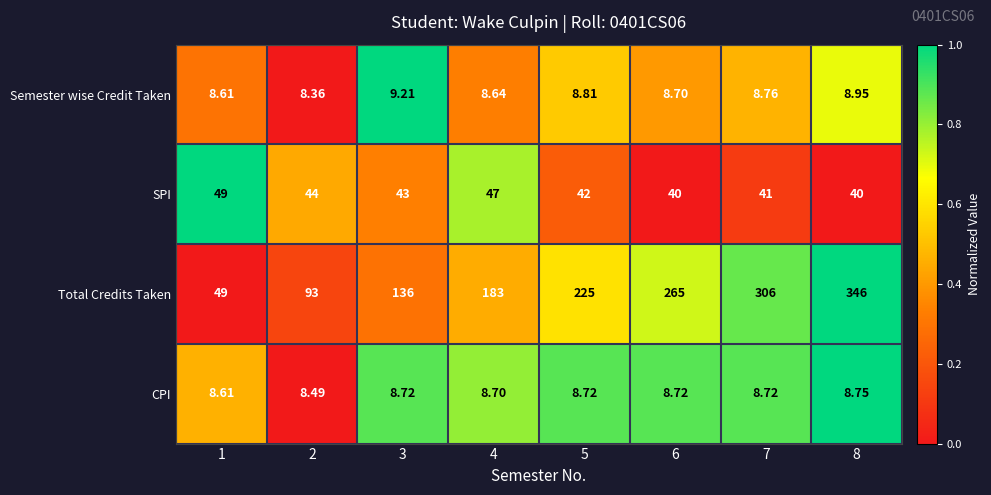

Is the value of Semester wise Credit Taken at 5 greater than the value of Total Credits Taken at 6?

No